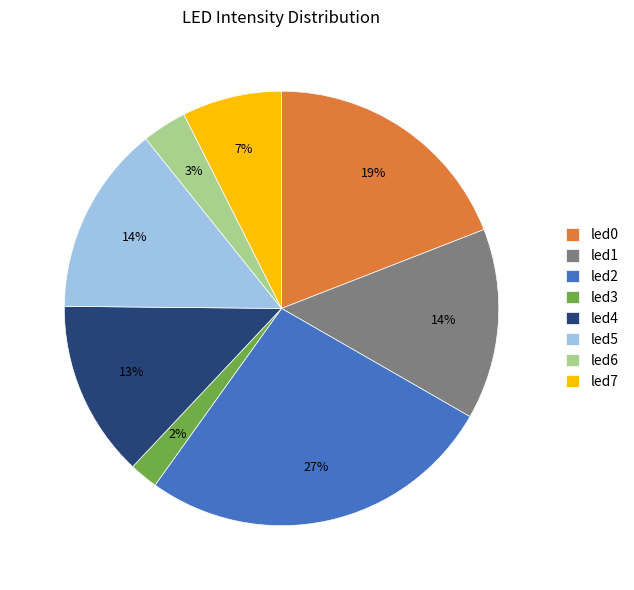

Combined, do led4 and led2 account for over 50%?

No